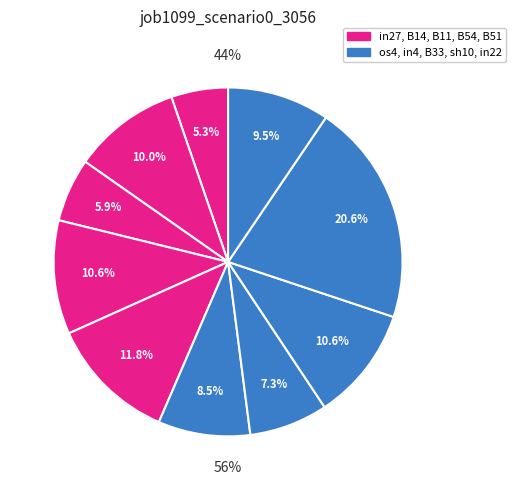

Which category has the biggest portion of the pie?

sh10